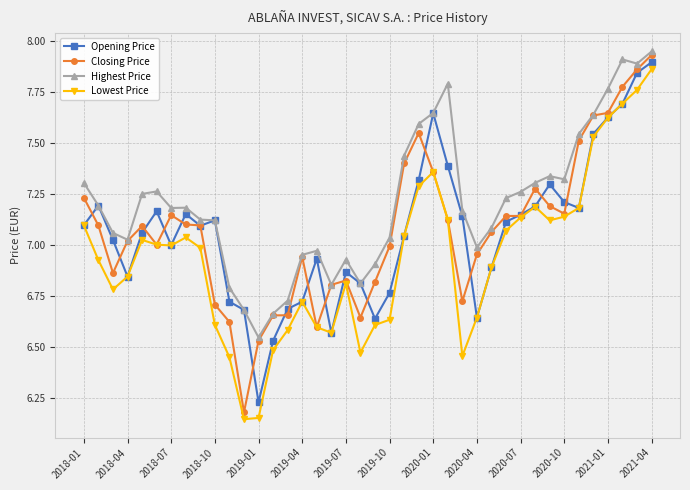

At how many categories does at least one series exceed 6?

40